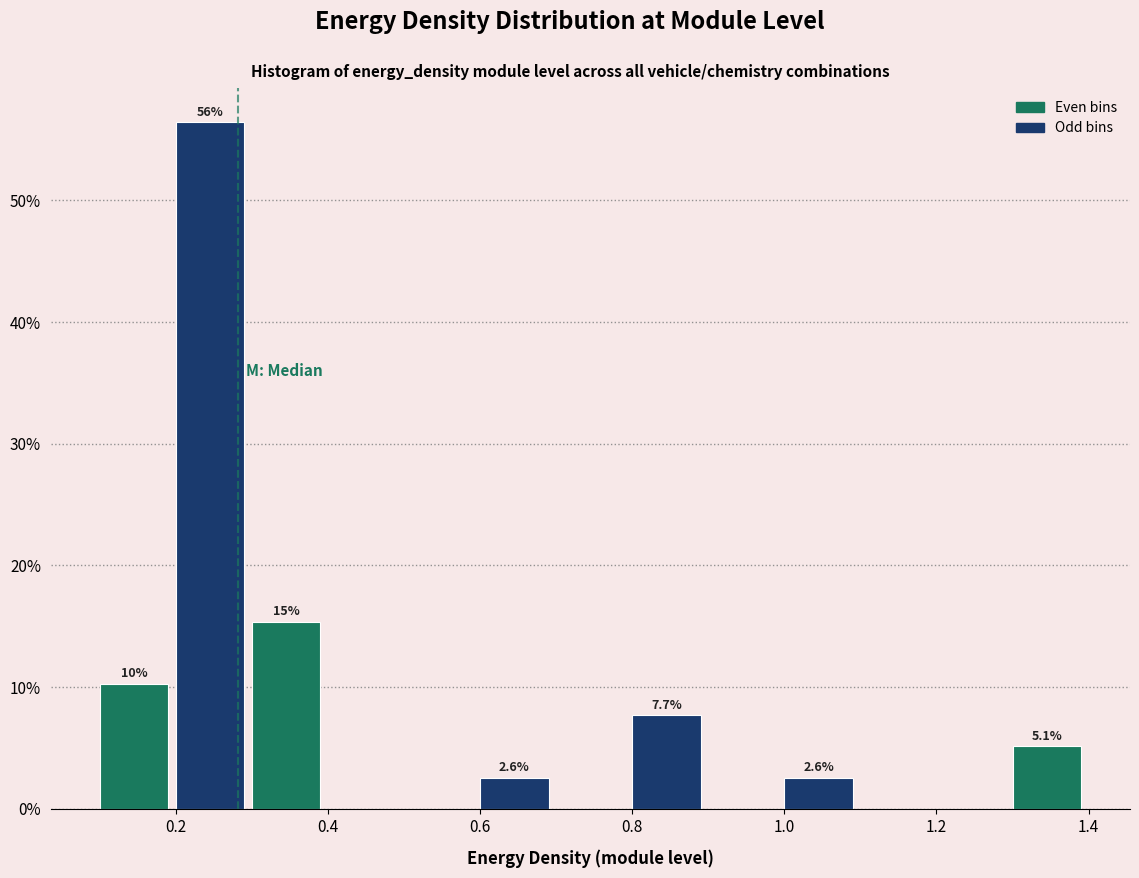

Which range on the x-axis has the tallest bar?

0.2 to 0.3